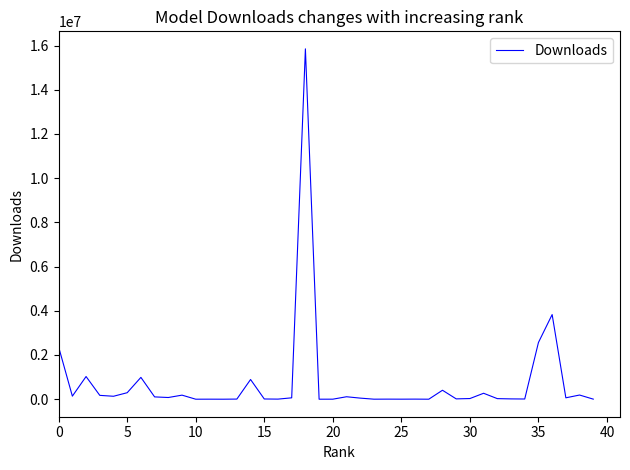

What is the greatest value displayed?

15848701